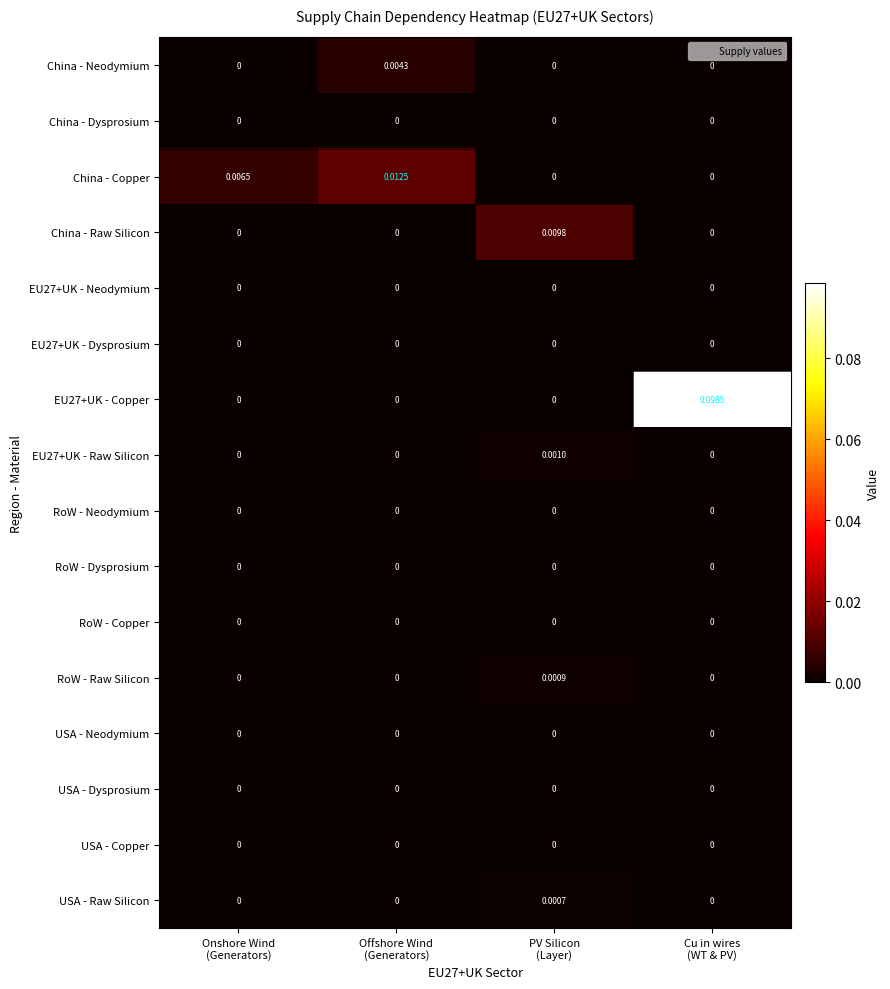

At how many categories does at least one series exceed 0?

4